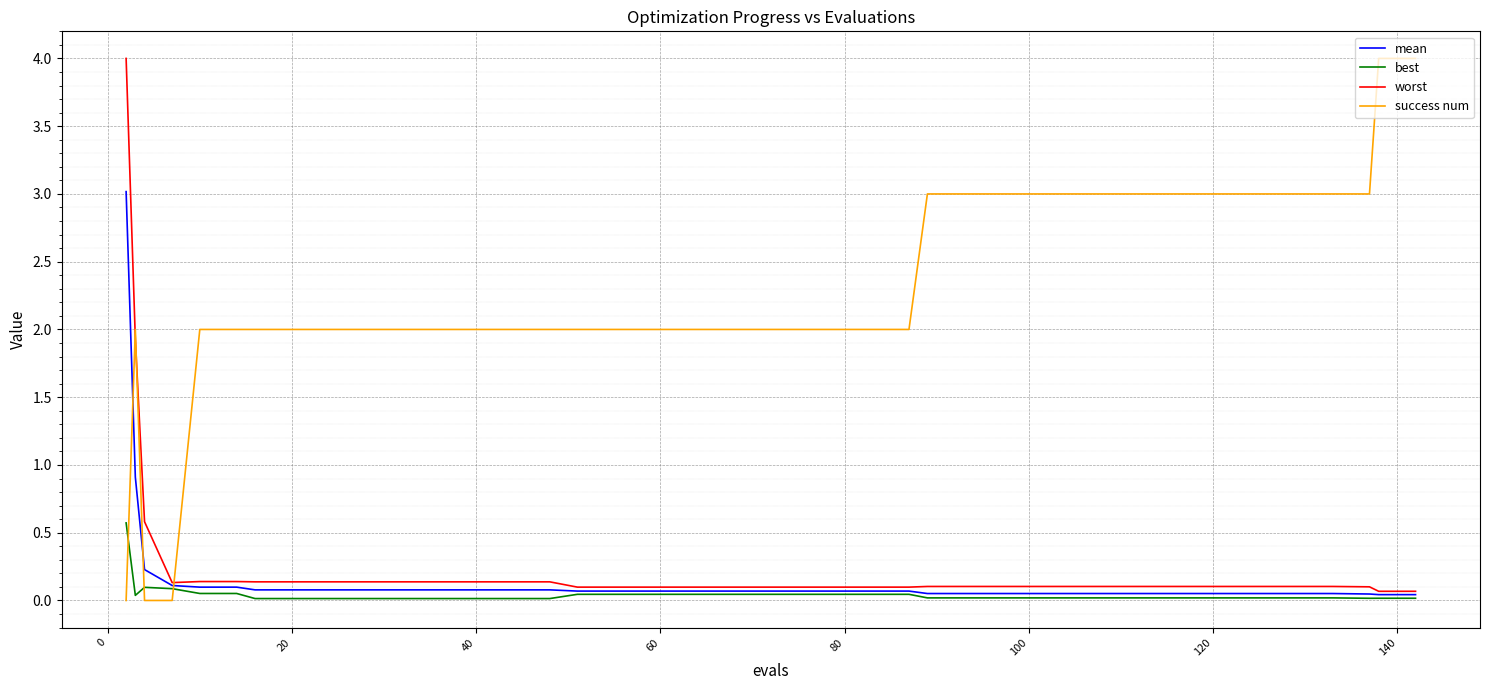

Which series has the largest total across all categories?

success num